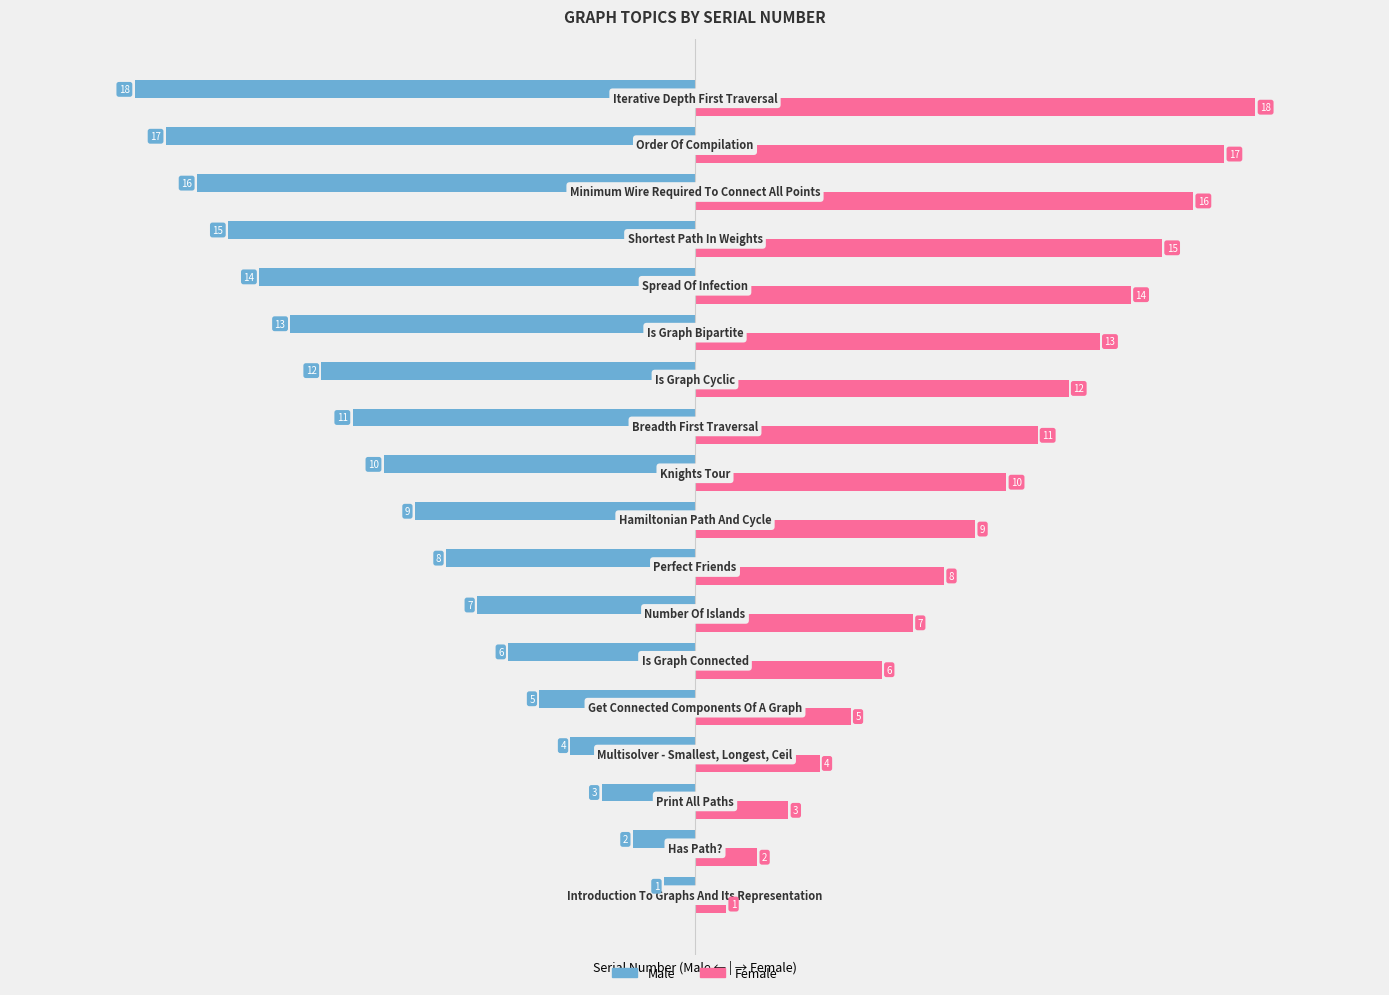

Rank the series by their maximum value, from highest to lowest.

Female, Male